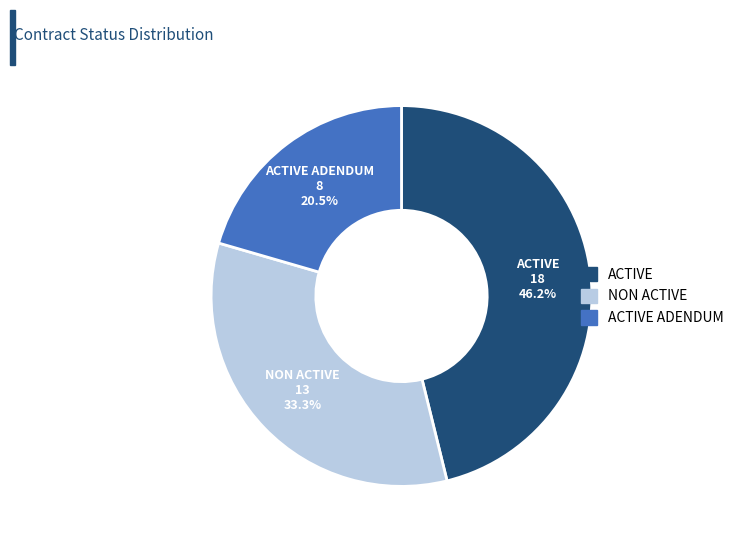

To the nearest percent, what is the average slice percentage?

33%